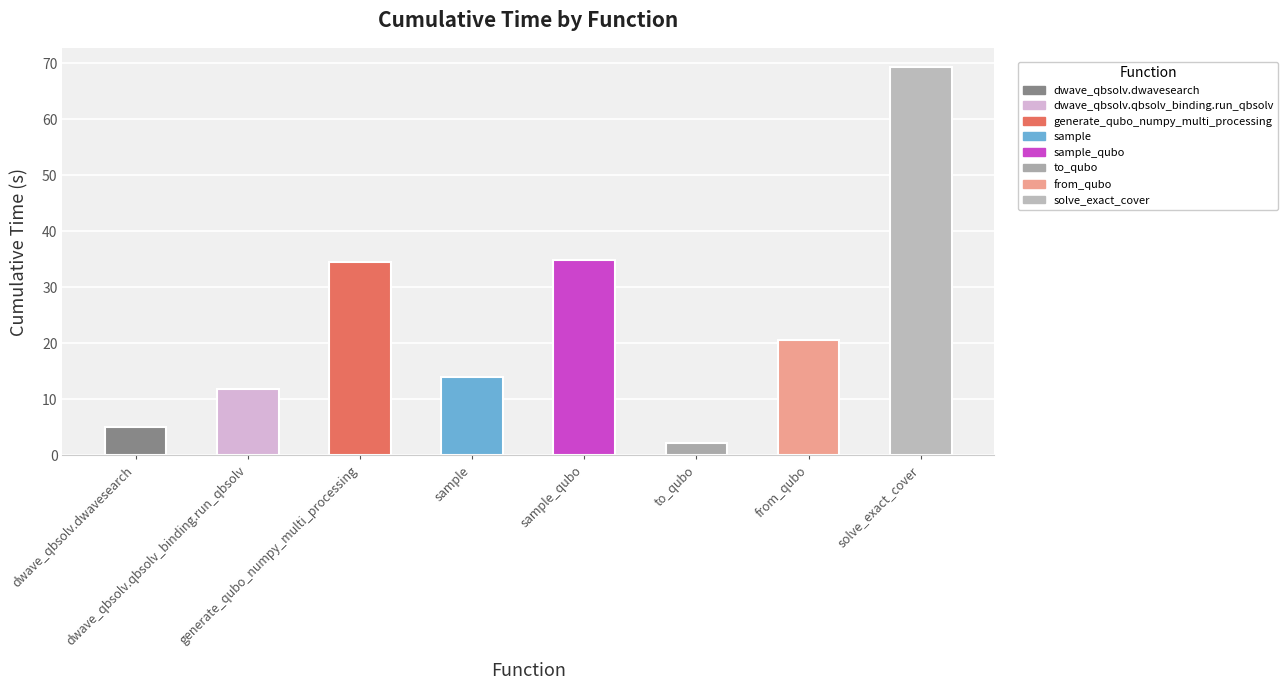

The chart shows a value of 11.9 at dwave_qbsolv.qbsolv_binding.run_qbsolv. True or false?

True